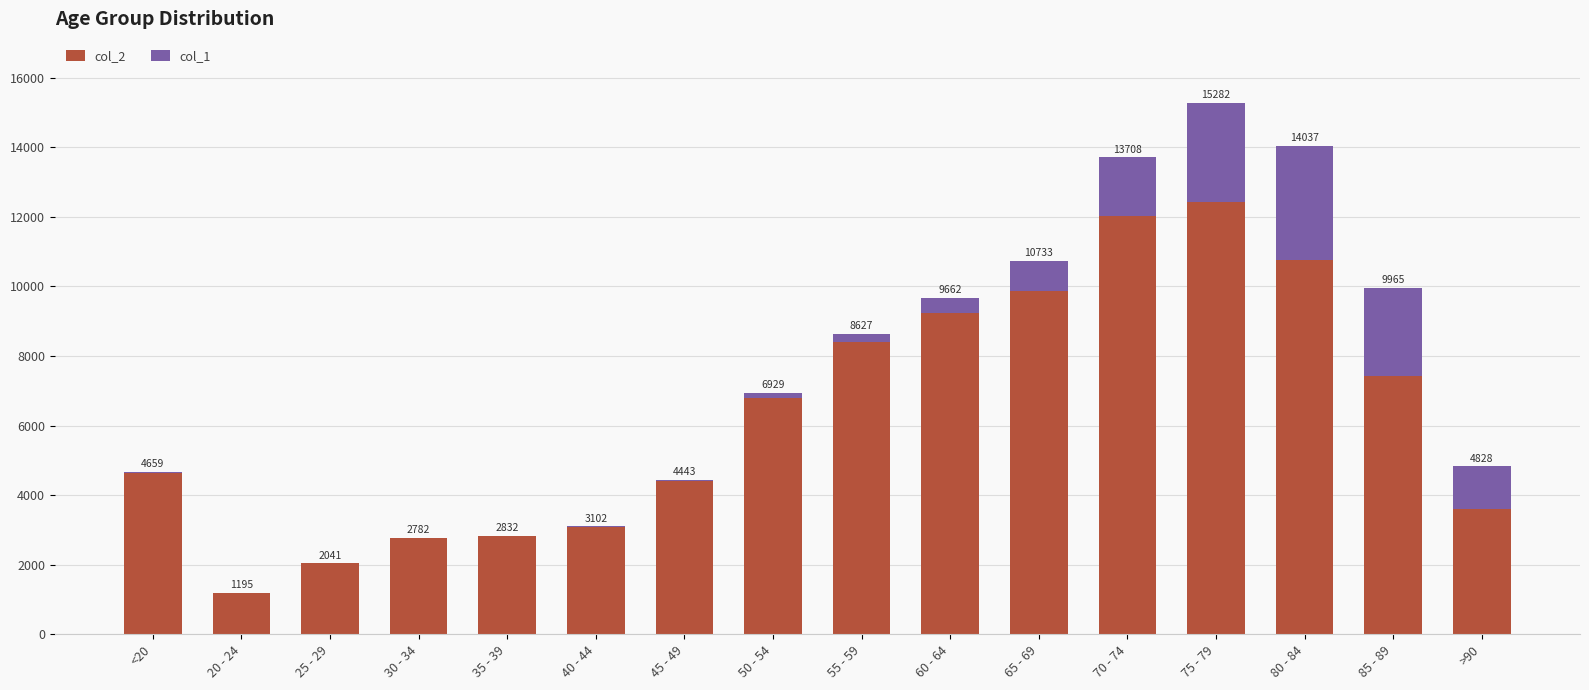

What is the sum of all col_2 values?

101482